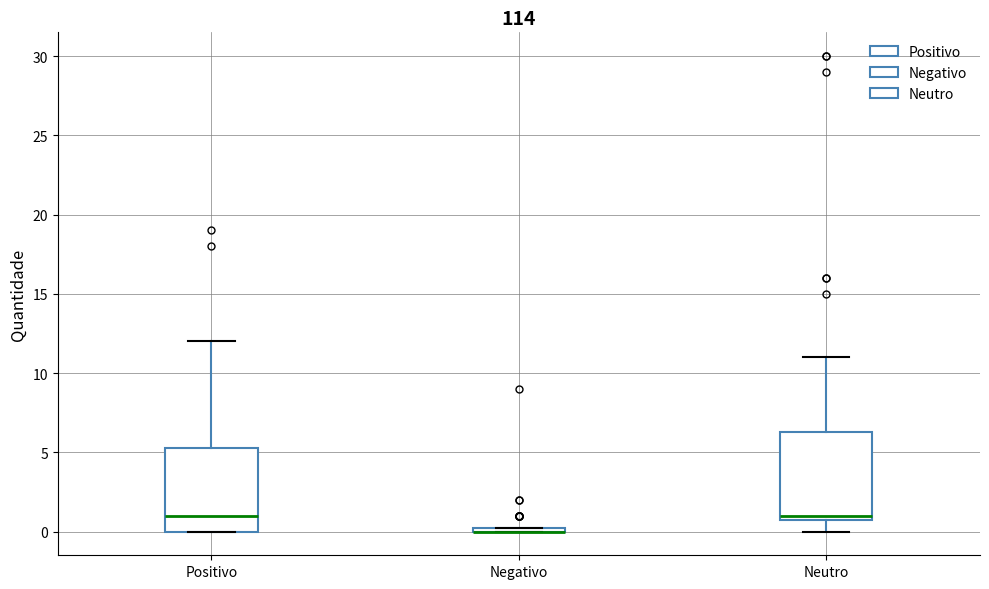

Where is the lower edge of the box for Negativo on the y-axis? The values are not printed on the chart, so give them approximately, as read against the axis.

0.0